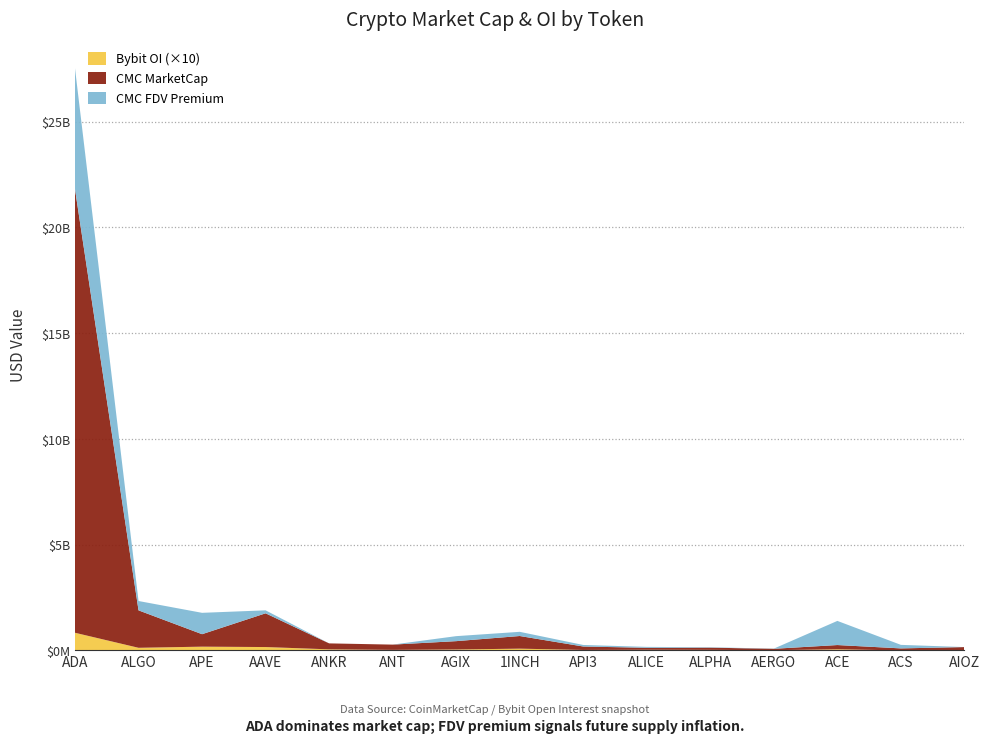

Reading left to right, list all the values displayed in this chart.

CMC_MarketCap: ADA=20967763302.5	ALGO=1769746158.0	APE=589540081.0	AAVE=1594270106.8	ANKR=282133441.0	ANT=249042307.7	AGIX=393638578.4	1INCH=597522222.9	API3=162499420.0	ALICE=93059036.5	ALPHA=103398879.2	AERGO=65657403.8	ACE=200512407.2	ACS=94201234.2	AIOZ=156510907.5
CMC_FDV: ADA=26679217044.0	ALGO=2211630275.0	APE=1599430486.9	AAVE=1735149727.6	ANKR=282133441.0	ANT=249042307.7	AGIX=629896799.8	1INCH=795756642.3	API3=235648076.2	ALICE=137026166.2	ALPHA=122220897.4	AERGO=73772363.9	ACE=1341646238.2	ACS=261221874.2	AIOZ=156510907.5
Bybit_OI: ADA=83317346.0	ALGO=12264231.0	APE=17617293.0	AAVE=15824304.0	ANKR=4923446.0	ANT=2395859.0	AGIX=4335732.0	1INCH=8203638.0	API3=2068882.0	ALICE=2887743.0	ALPHA=2478629.0	AERGO=999545.0	ACE=5220523.0	ACS=0.0	AIOZ=0.0